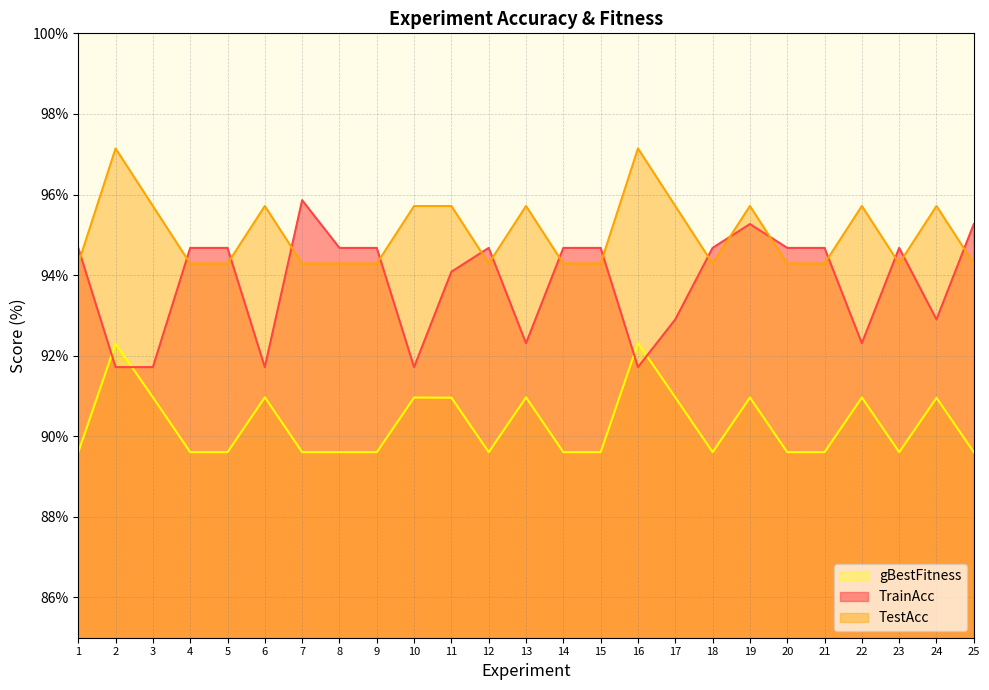

List the series in order of their peak value, lowest first.

gBestFitness, TrainAcc, TestAcc